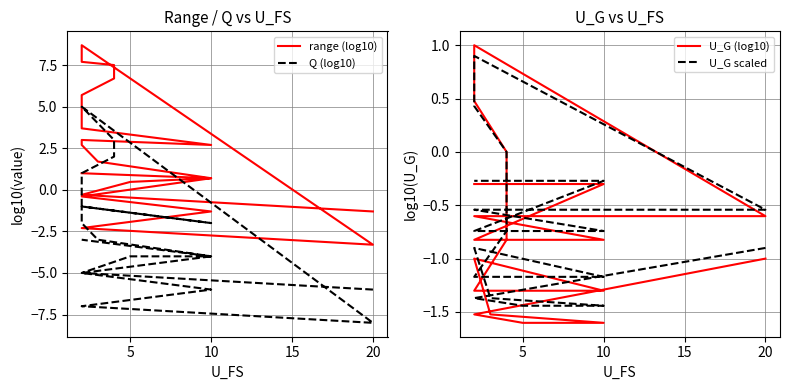

The value of U_G (log10) at 10 is -0.4. True or false?

False